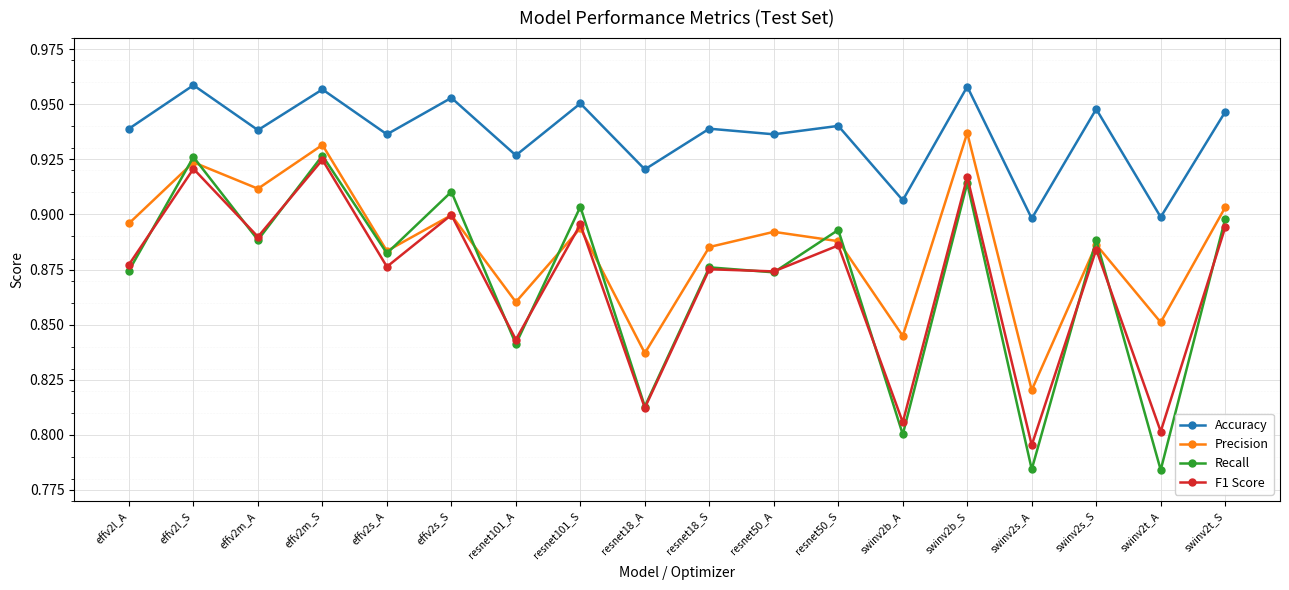

What is the label of the 8th point from the right?

resnet50_A